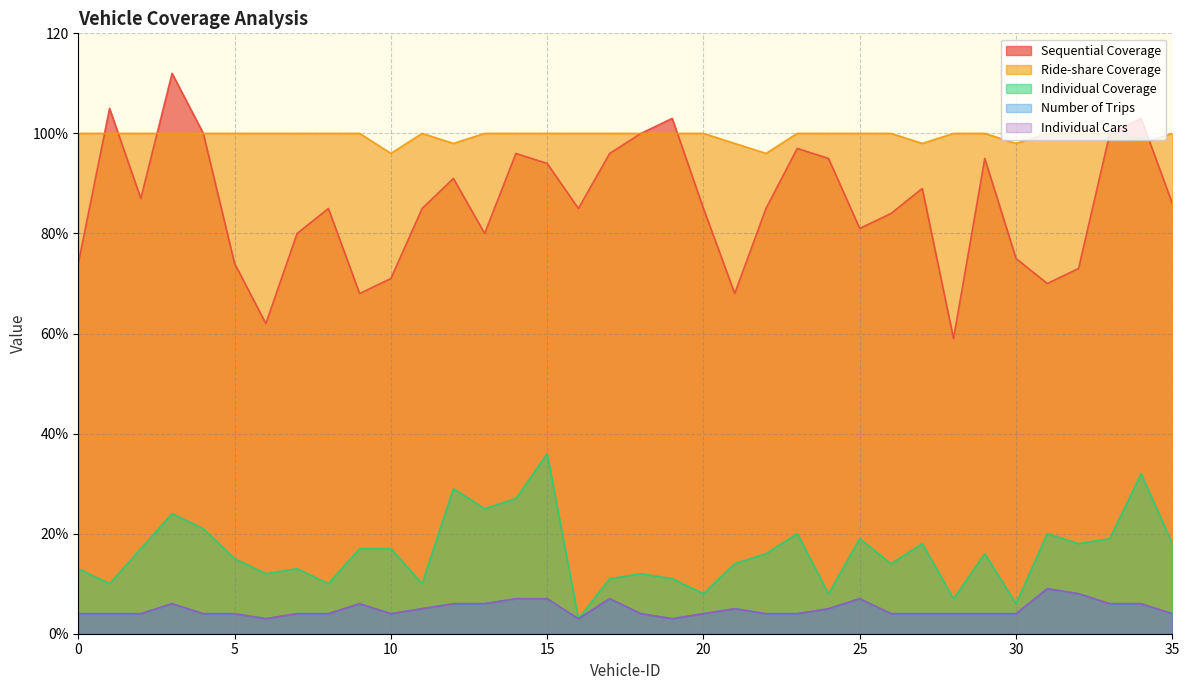

True or false: Sequential Coverage has a value of 37 at 18.

False